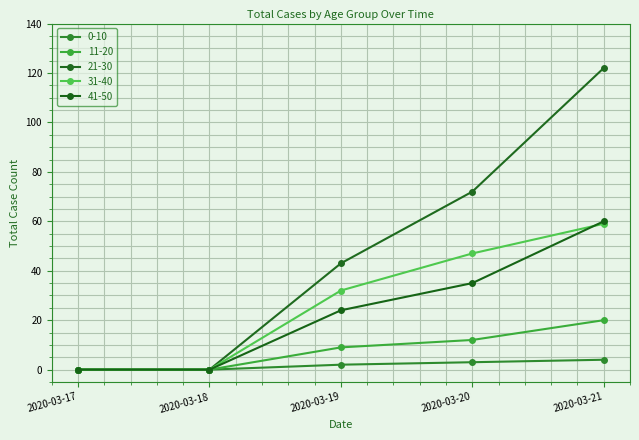

Reading right to left, what are all the values shown in this chart?

0-10: 2020-03-21=4	2020-03-20=3	2020-03-19=2	2020-03-18=0	2020-03-17=0
11-20: 2020-03-21=20	2020-03-20=12	2020-03-19=9	2020-03-18=0	2020-03-17=0
21-30: 2020-03-21=122	2020-03-20=72	2020-03-19=43	2020-03-18=0	2020-03-17=0
31-40: 2020-03-21=59	2020-03-20=47	2020-03-19=32	2020-03-18=0	2020-03-17=0
41-50: 2020-03-21=60	2020-03-20=35	2020-03-19=24	2020-03-18=0	2020-03-17=0